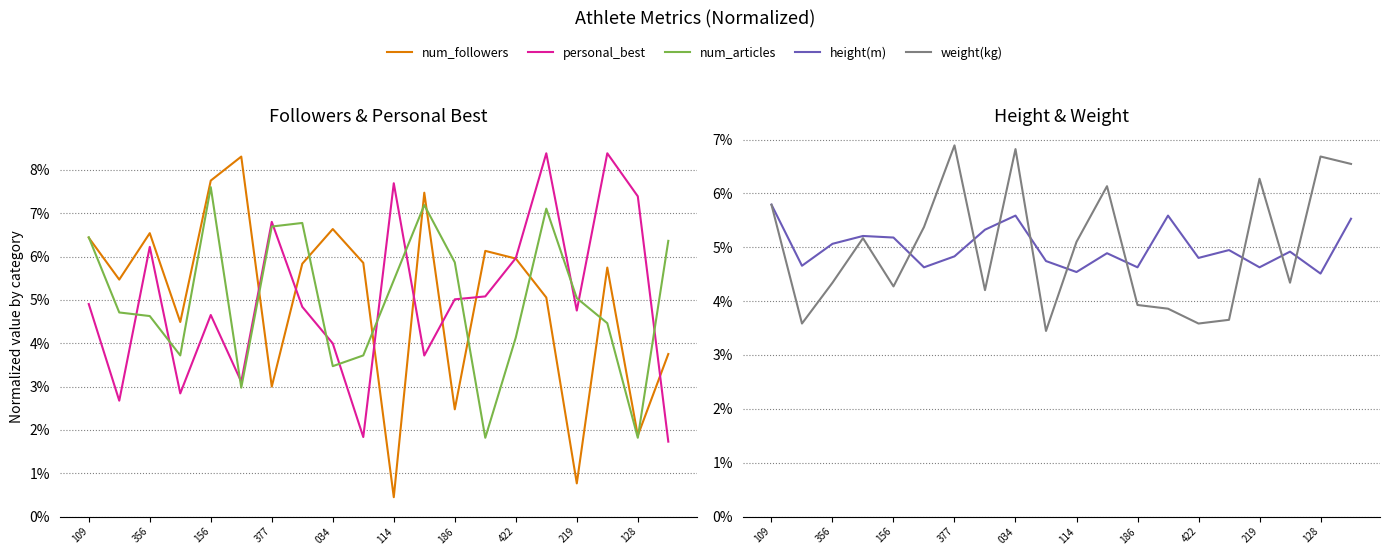

What are all the series names shown in the legend?

num_followers, personal_best, num_articles, height(m), weight(kg)